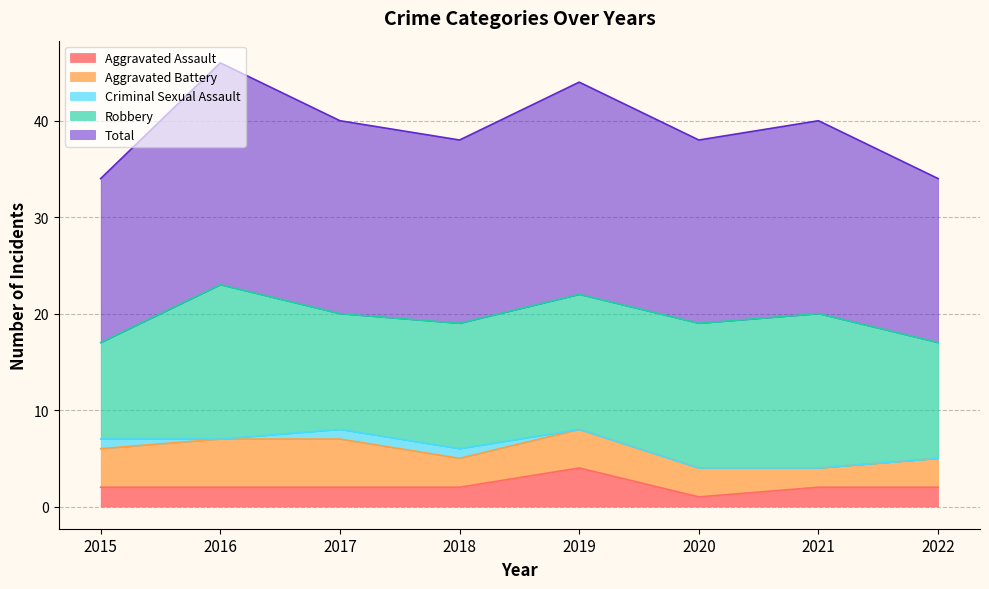

Which series has the widest spread of values?

Robbery